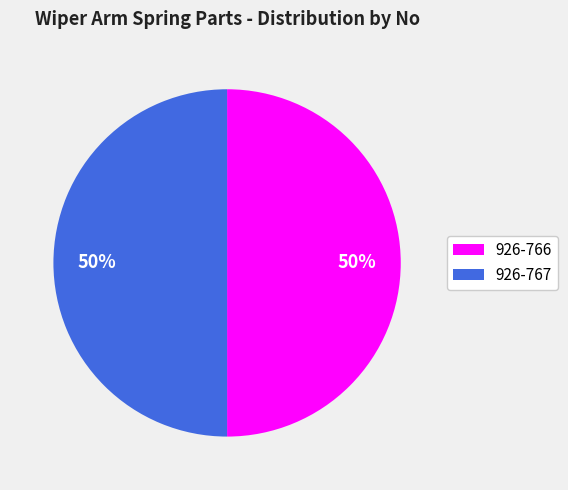

Approximately how many times larger is the value at 926-767 compared to 926-766?

1.0